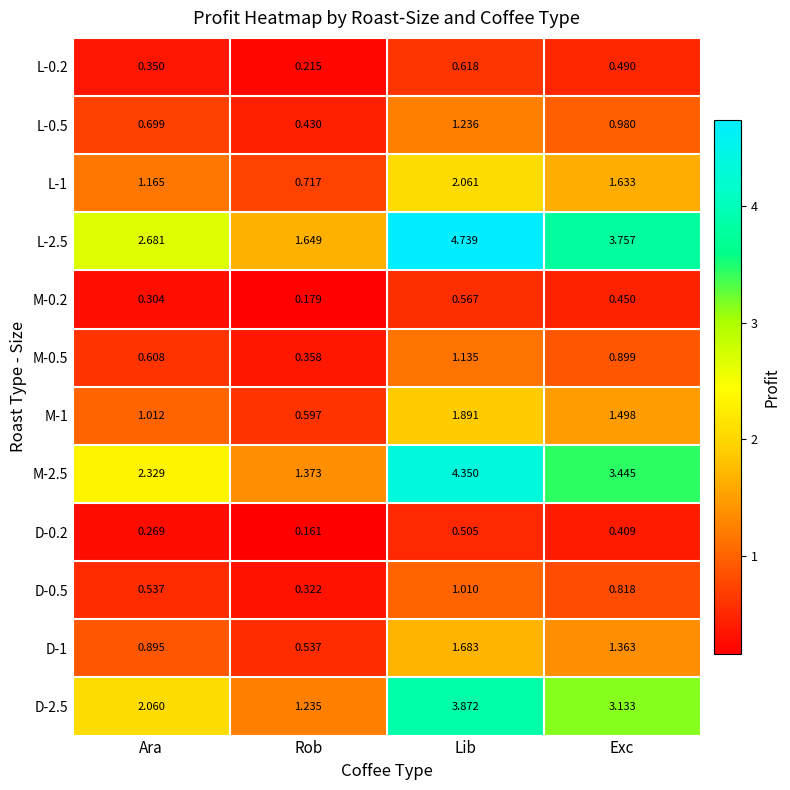

Which category has the lowest value across all series?

Rob